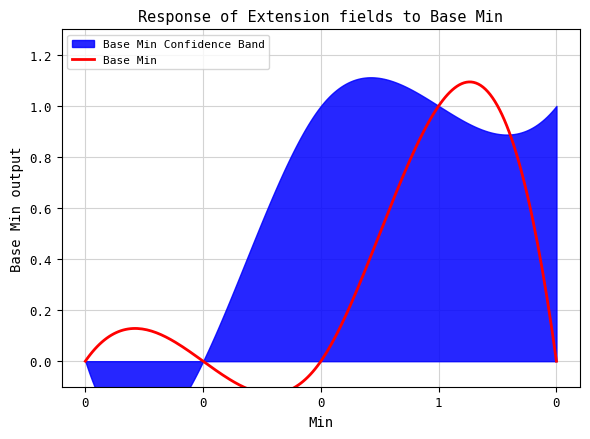

Which has a higher value, 1 or 0?

1